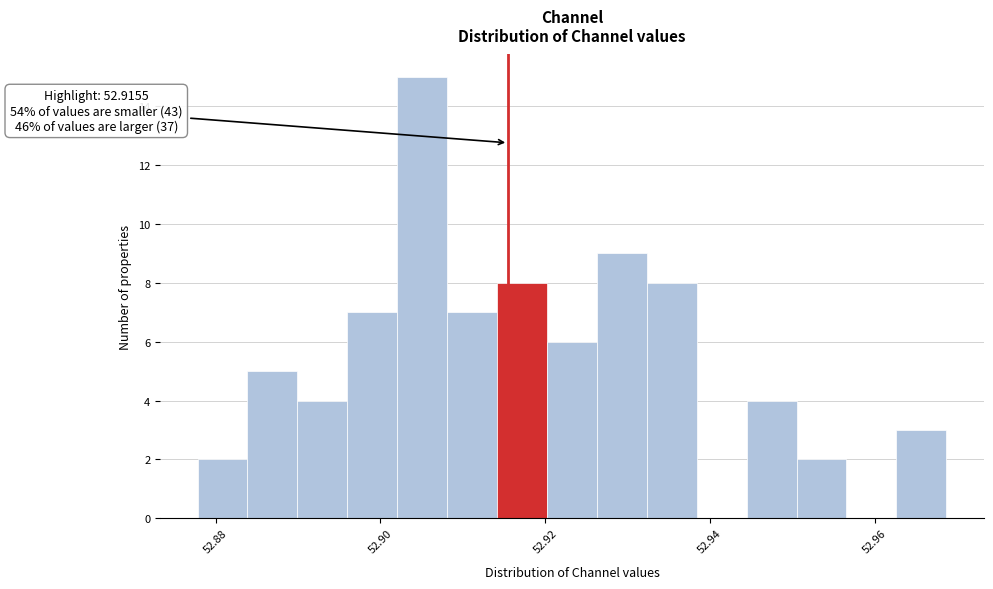

Read against the x-axis, roughly where is the centre of the tallest bar?

52.906